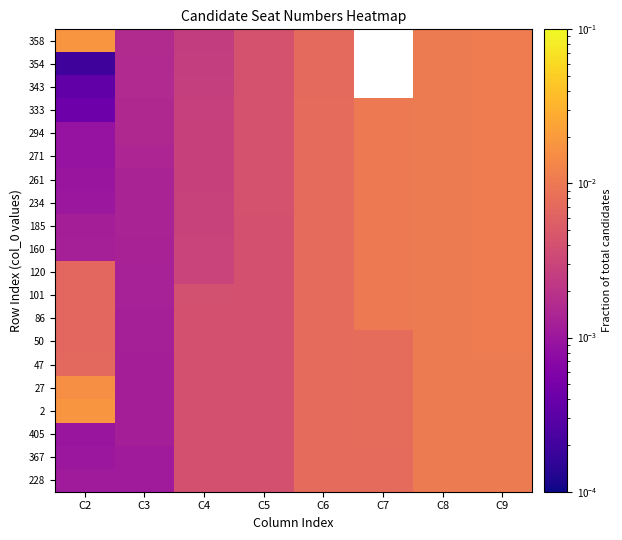

At which label does 120 reach its minimum?

C3